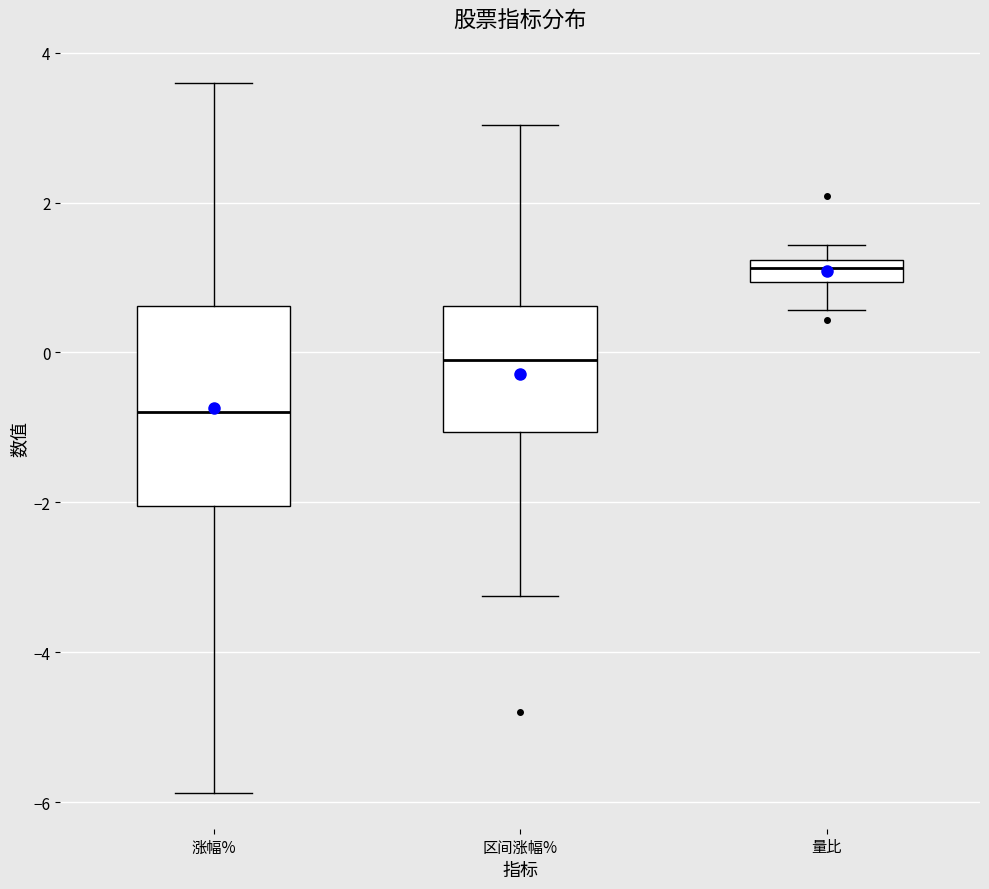

Which box's median line is the highest?

量比